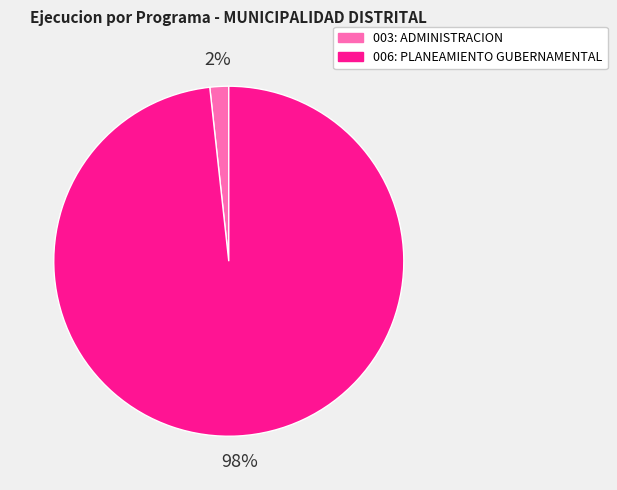

Does 006: PLANEAMIENTO GUBERNAMENTAL account for over 50% of the chart?

Yes